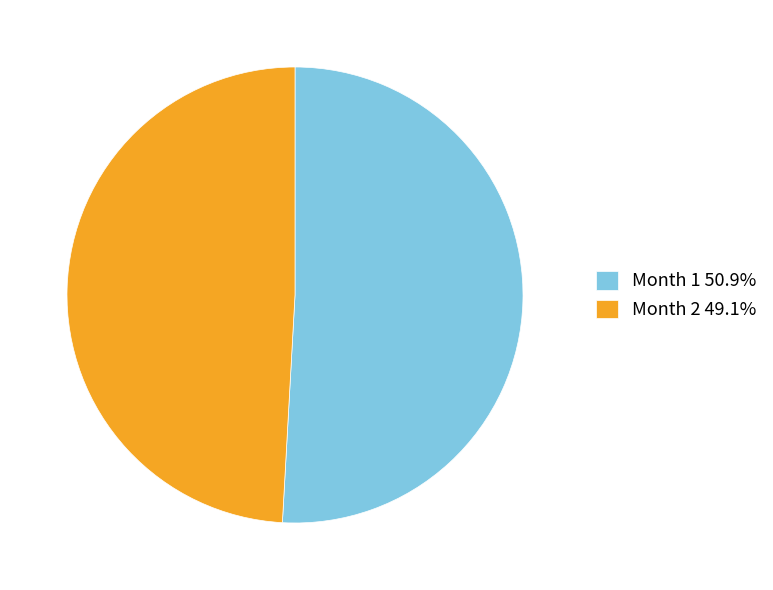

Does any single category account for the majority?

Yes